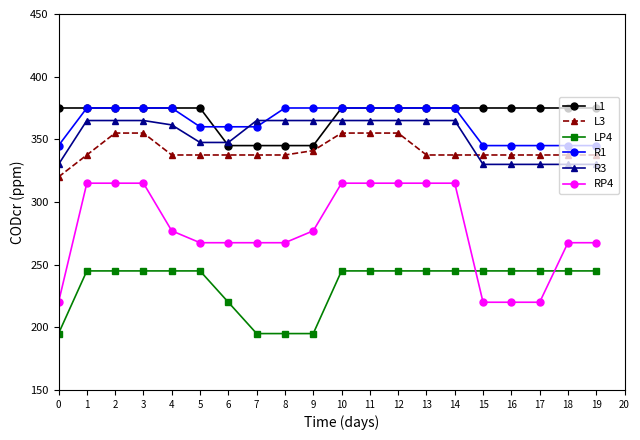

Is the value of R3 at 12 greater than the value of R1 at 0?

Yes